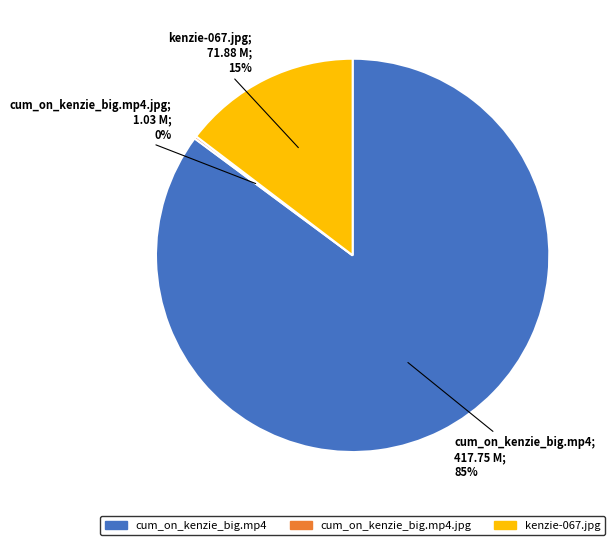

Is there any slice that represents more than half of the pie?

Yes